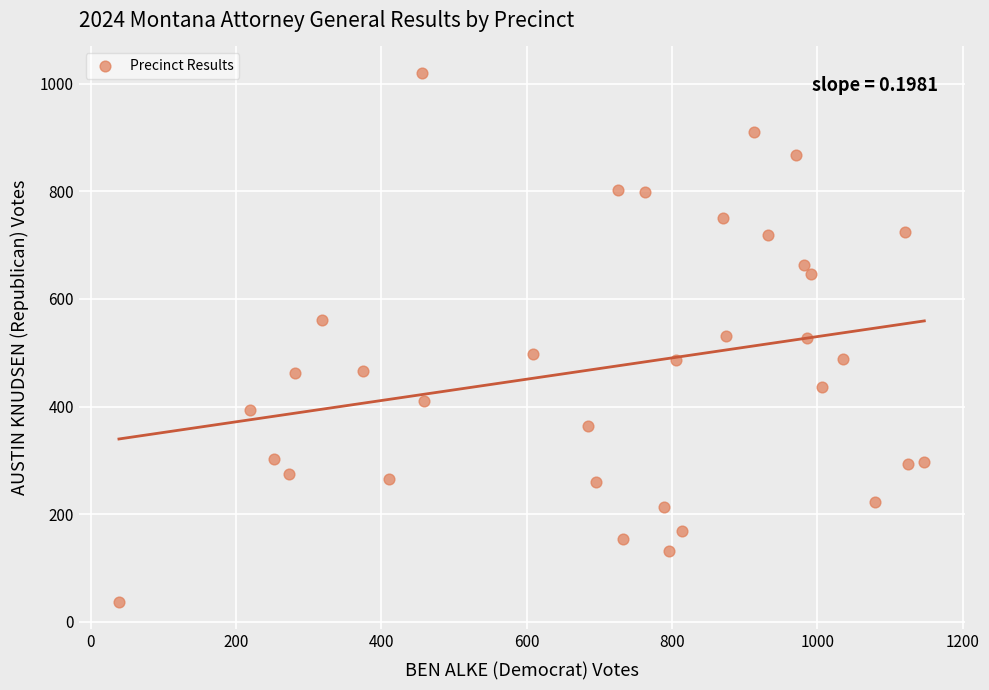

What is the range of X values (max minus min)?

1108